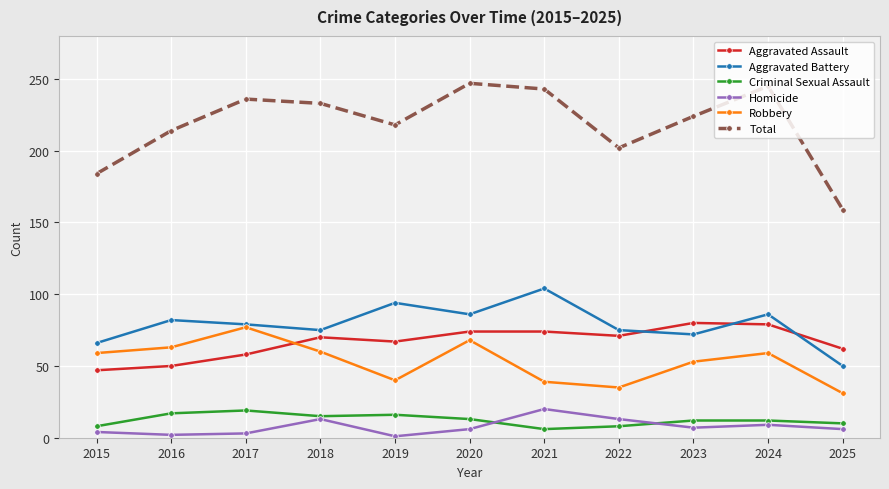

What is the maximum value for Aggravated Battery?

104